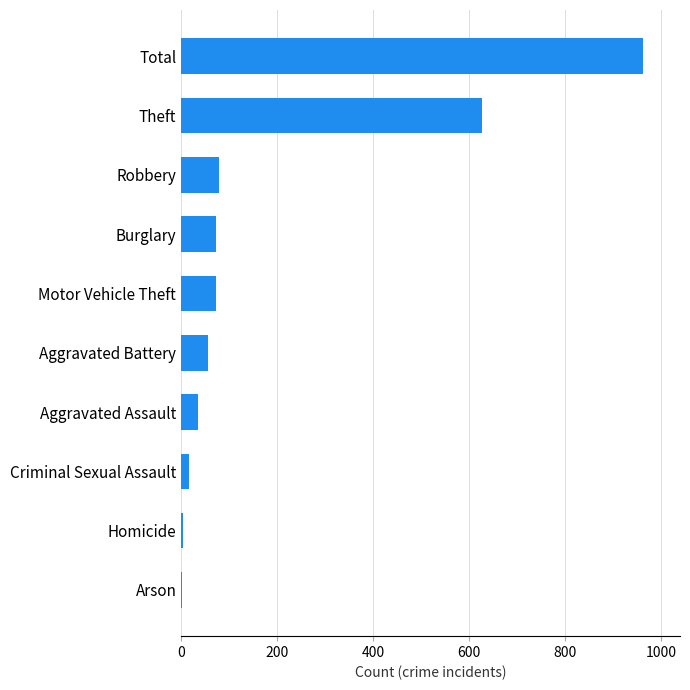

The chart shows a value of 967 at Theft. True or false?

False